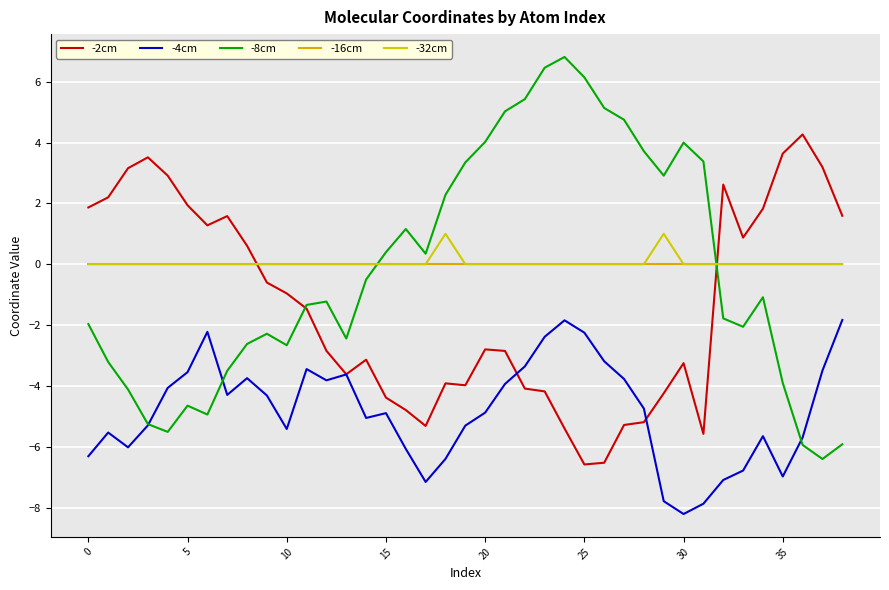

True or false: -8cm and -2cm intersect in this chart.

True